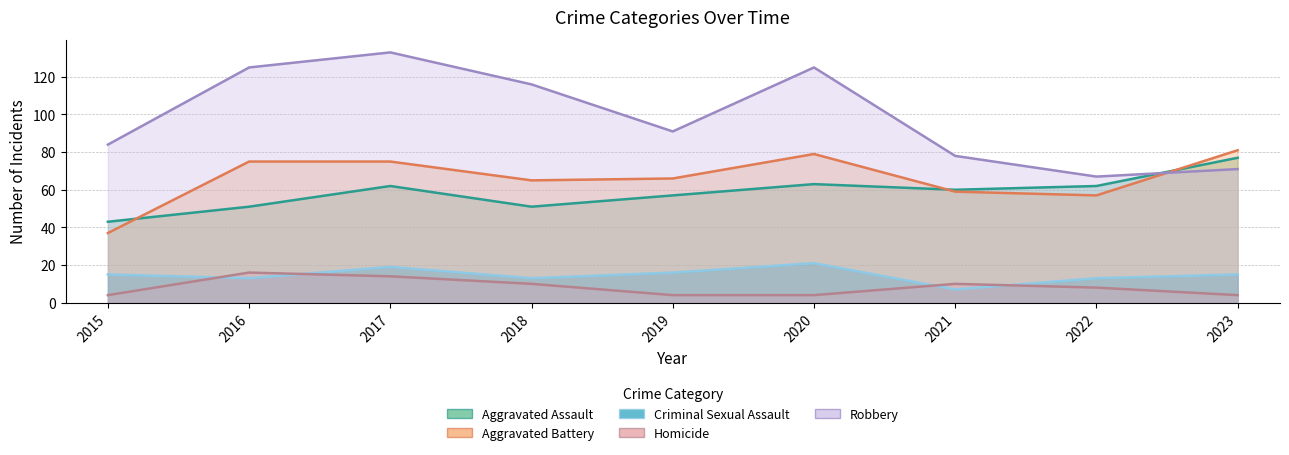

How many lines are shown in the chart?

5